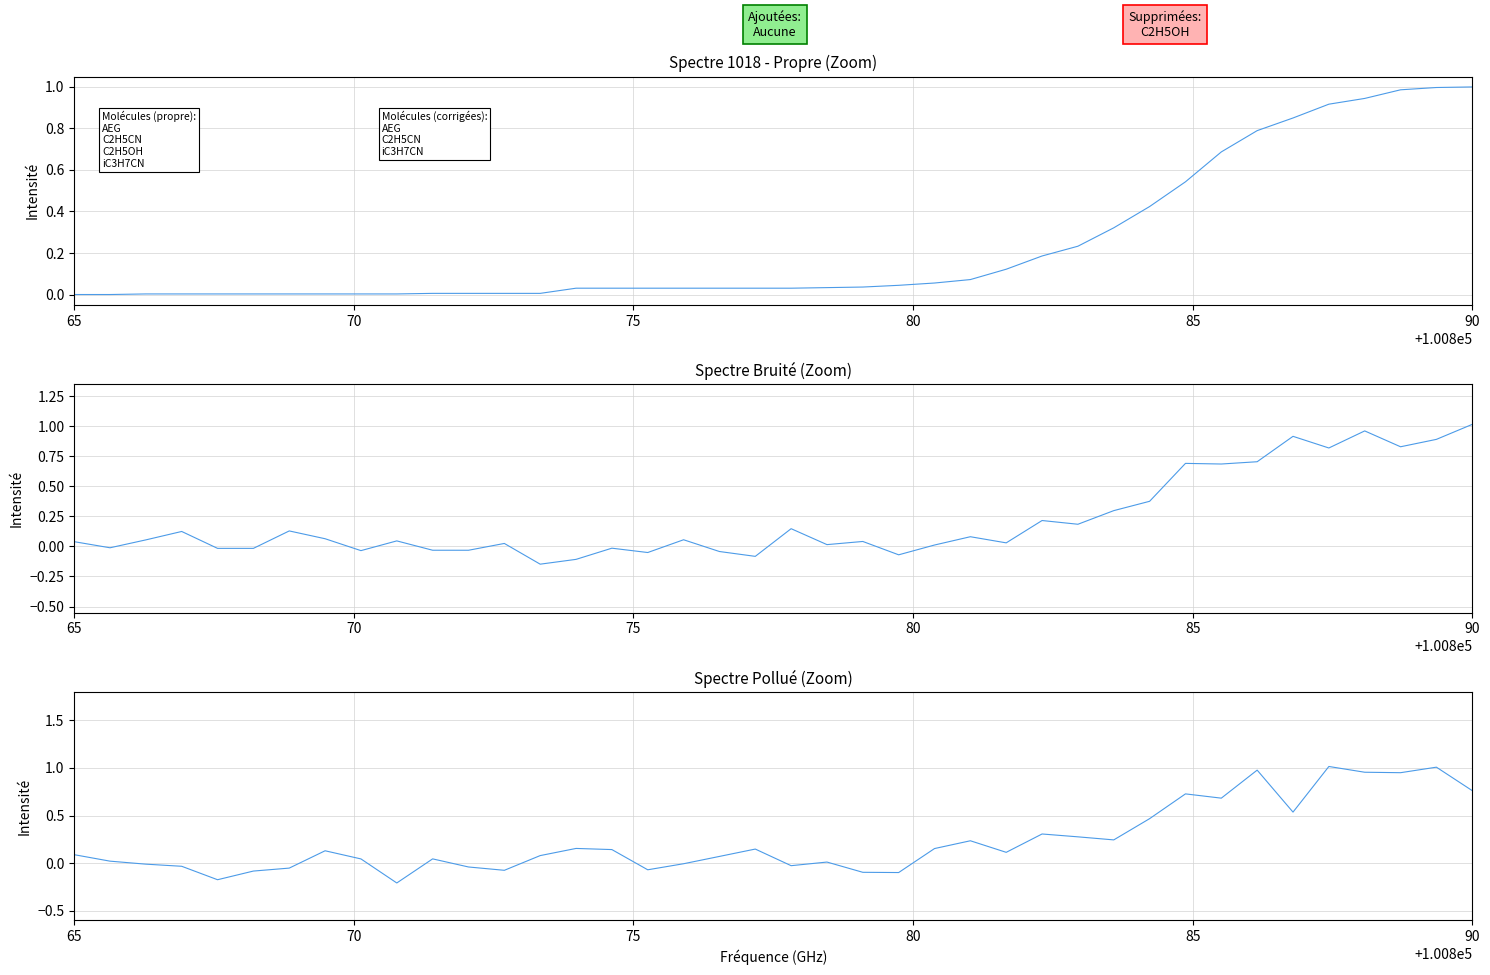

Is this an area chart (filled region under the line)?

No